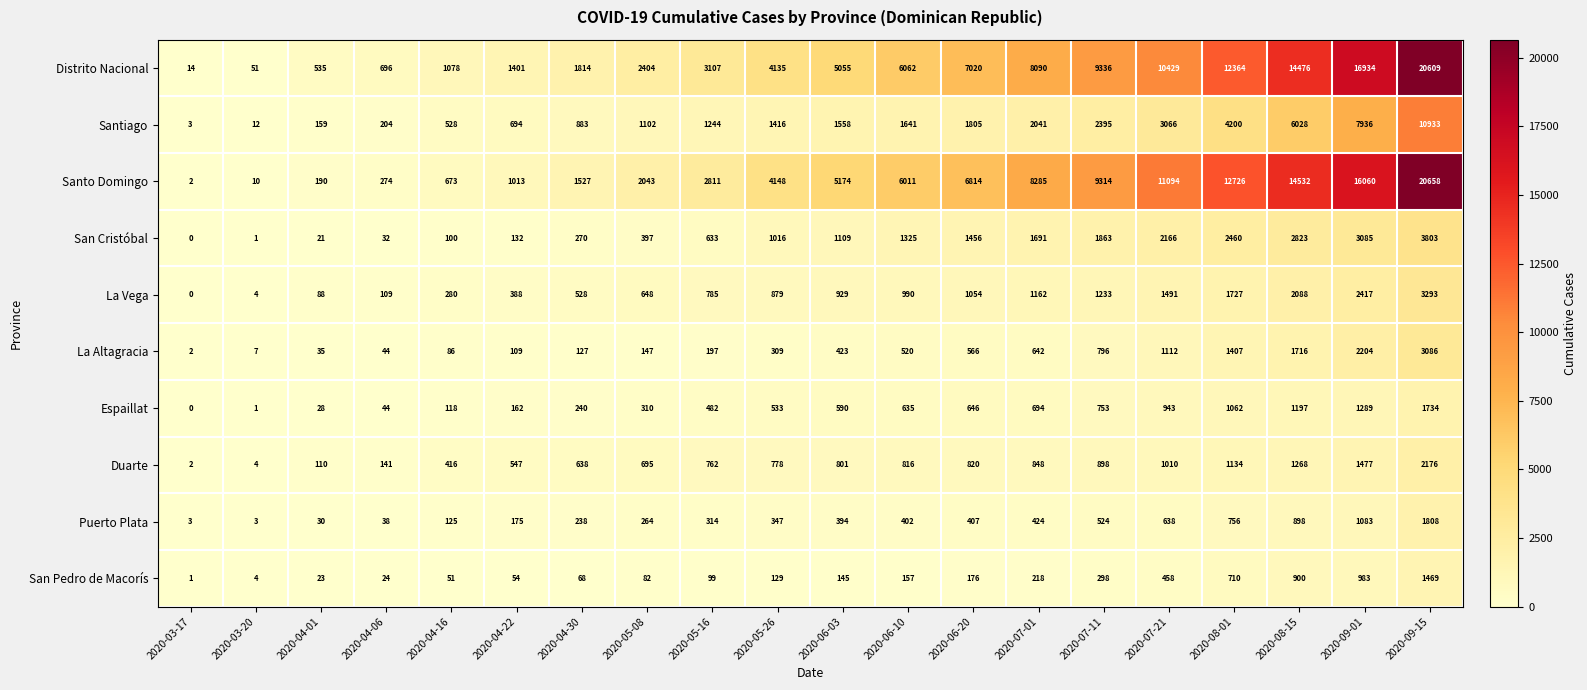

At 2020-04-16, list the series in order from largest to smallest.

Distrito Nacional, Santo Domingo, Santiago, Duarte, La Vega, Puerto Plata, Espaillat, San Cristóbal, La Altagracia, San Pedro de Macorís